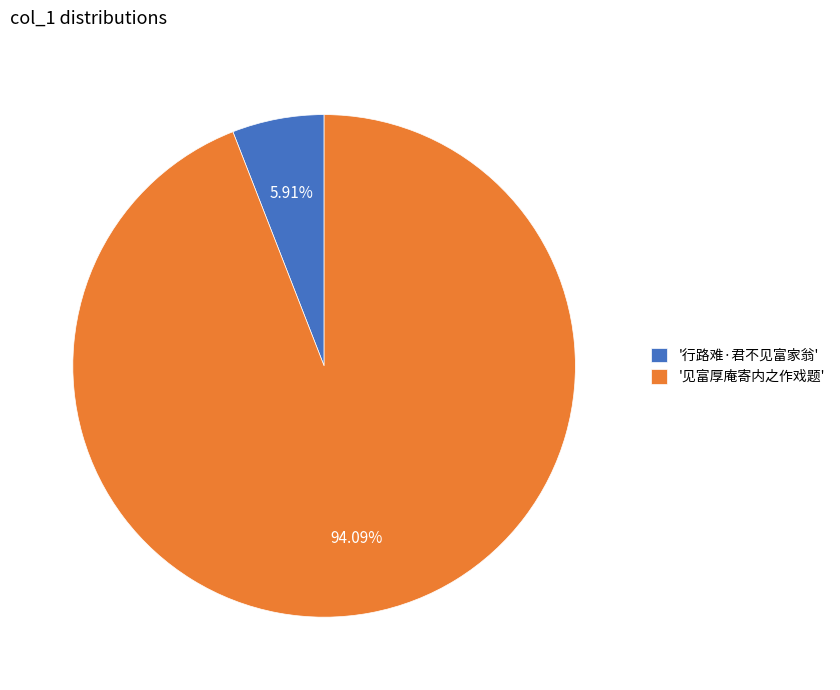

What is the majority slice?

'见富厚庵寄内之作戏题'